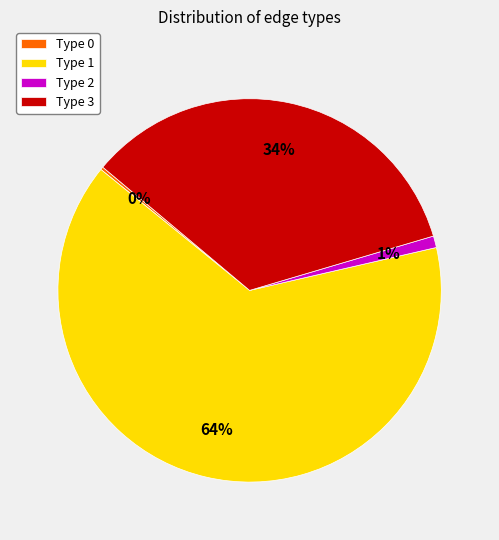

To the nearest percent, what is the difference between the Type 3 and Type 1 slice percentages?

30%